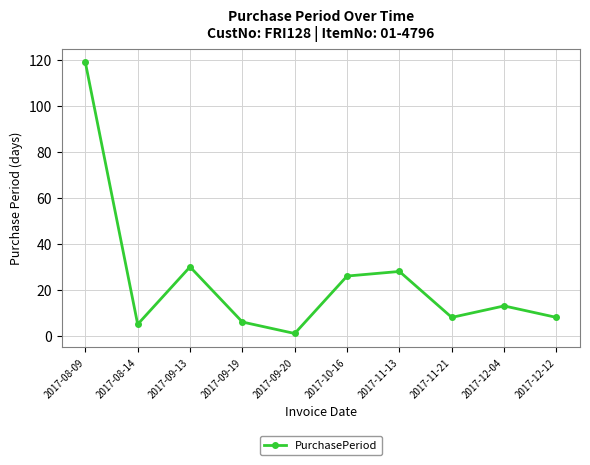

Is it true that the value at 2017-12-04 is 18?

False